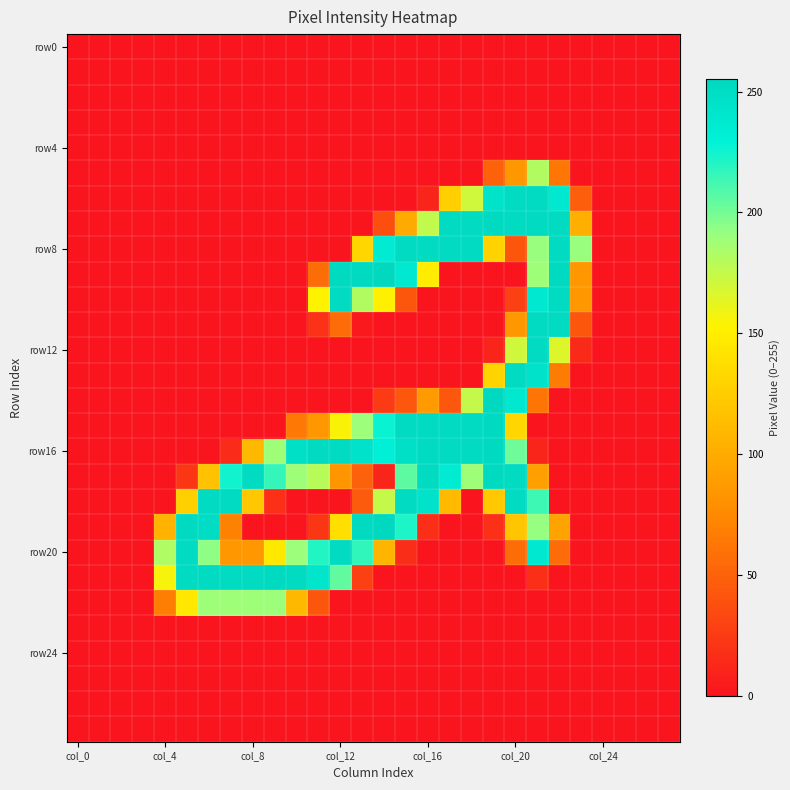

At how many categories does at least one series exceed 90?

20